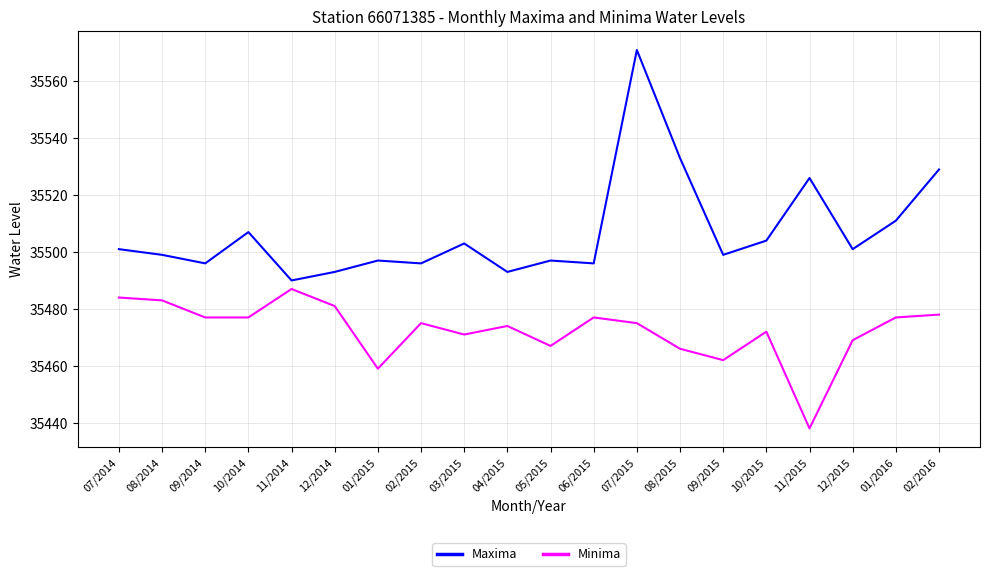

Reading left to right, list all the values displayed in this chart.

Maxima: 07/2014=35501	08/2014=35499	09/2014=35496	10/2014=35507	11/2014=35490	12/2014=35493	01/2015=35497	02/2015=35496	03/2015=35503	04/2015=35493	05/2015=35497	06/2015=35496	07/2015=35571	08/2015=35533	09/2015=35499	10/2015=35504	11/2015=35526	12/2015=35501	01/2016=35511	02/2016=35529
Minima: 07/2014=35484	08/2014=35483	09/2014=35477	10/2014=35477	11/2014=35487	12/2014=35481	01/2015=35459	02/2015=35475	03/2015=35471	04/2015=35474	05/2015=35467	06/2015=35477	07/2015=35475	08/2015=35466	09/2015=35462	10/2015=35472	11/2015=35438	12/2015=35469	01/2016=35477	02/2016=35478